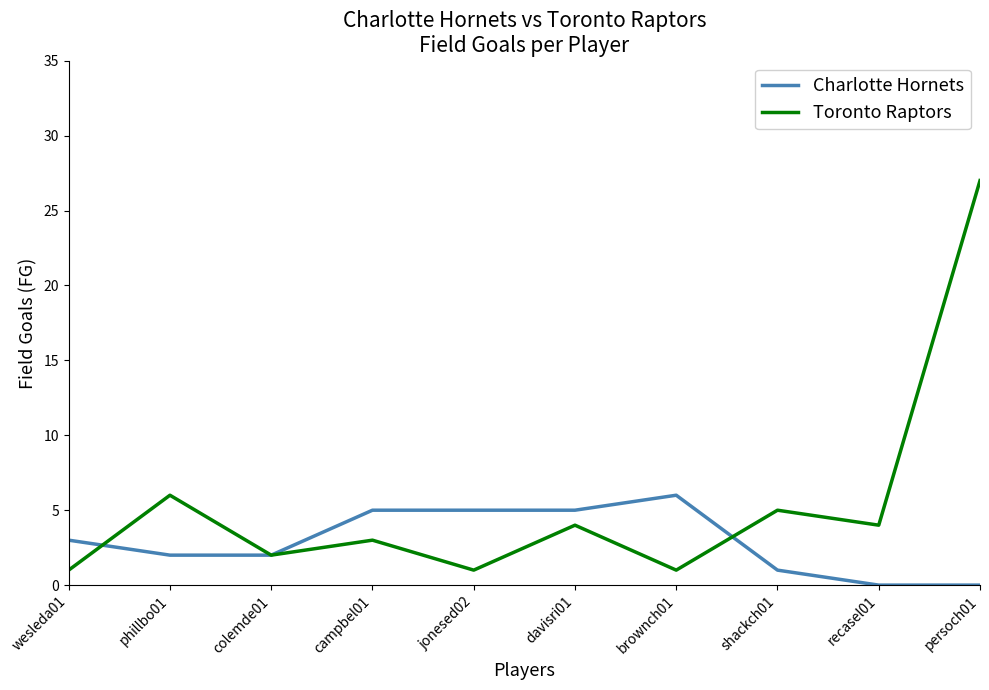

List the series in order of their peak value, lowest first.

Charlotte Hornets, Toronto Raptors